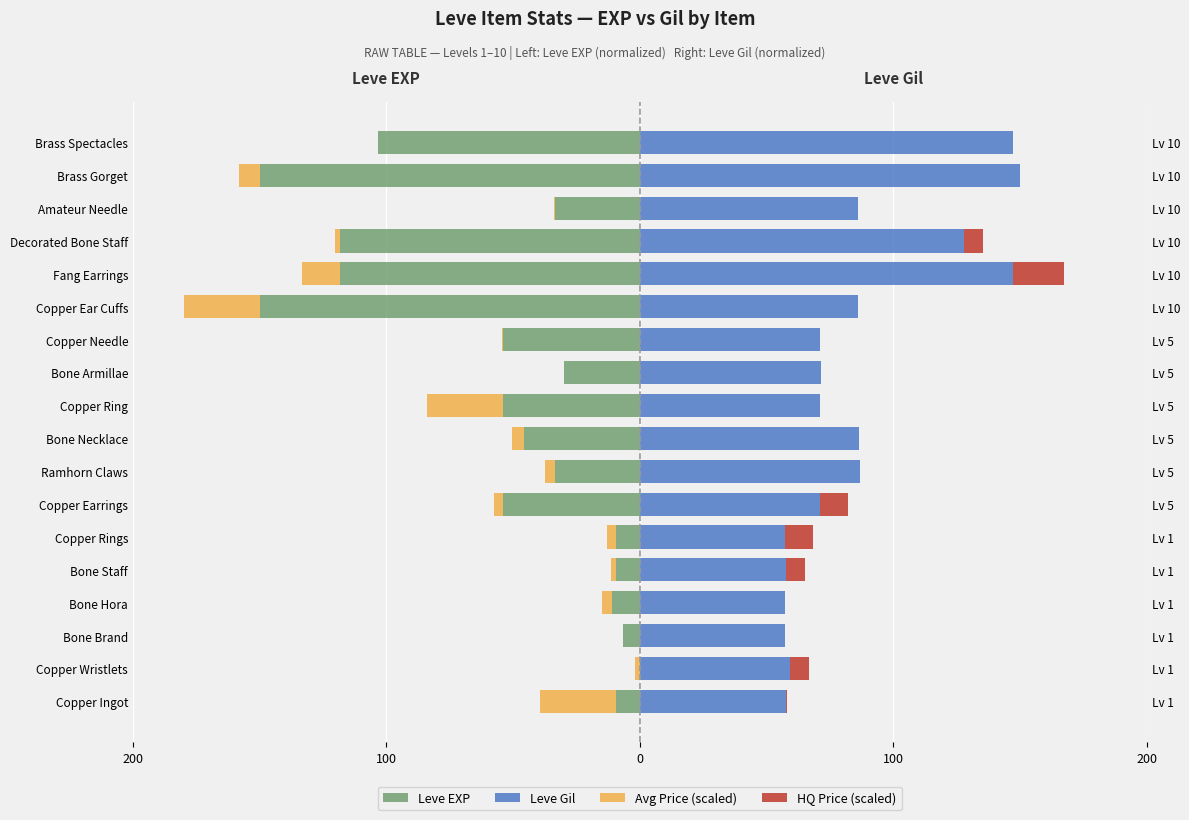

How many categories are shown in the chart?

18